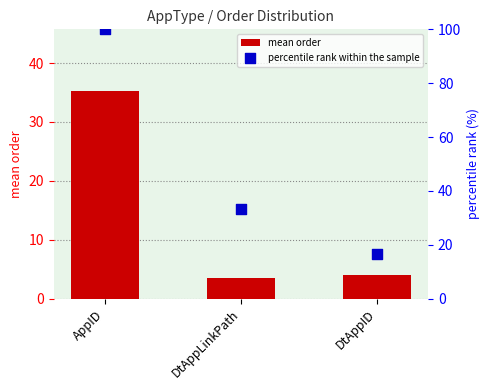

Which series contains the lowest Y value?

mean order